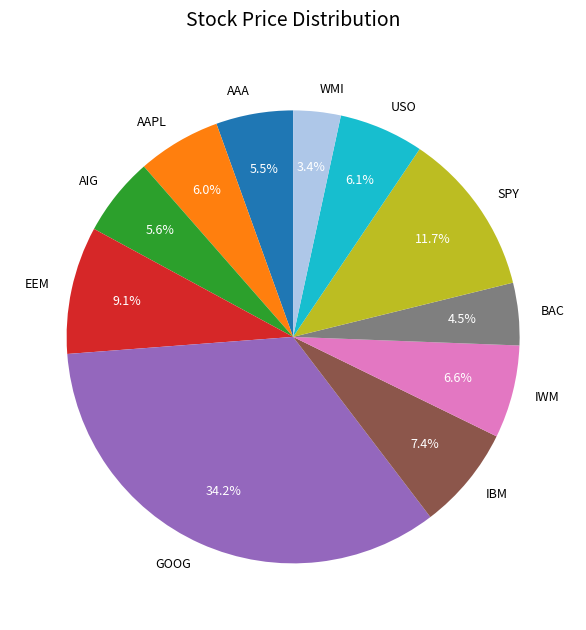

True or false: SPY accounts for 12% of the total.

True